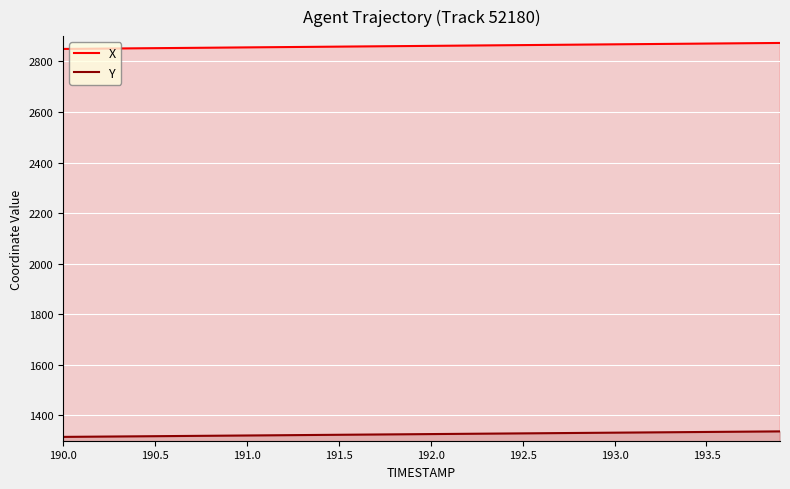

Does the chart display data point markers on the line(s)?

No